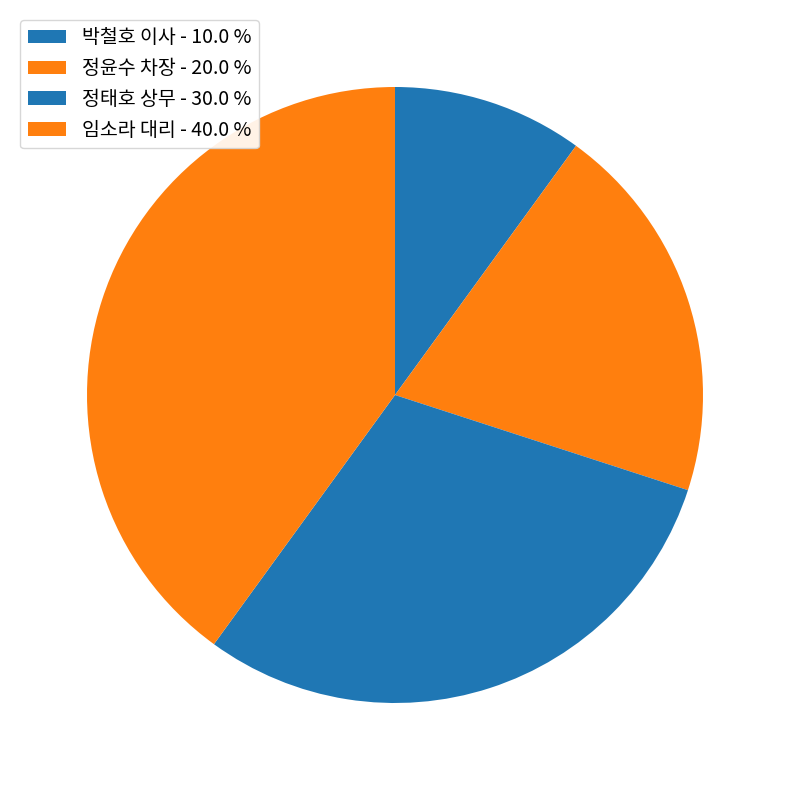

To the nearest percent, what is the average slice percentage?

25%